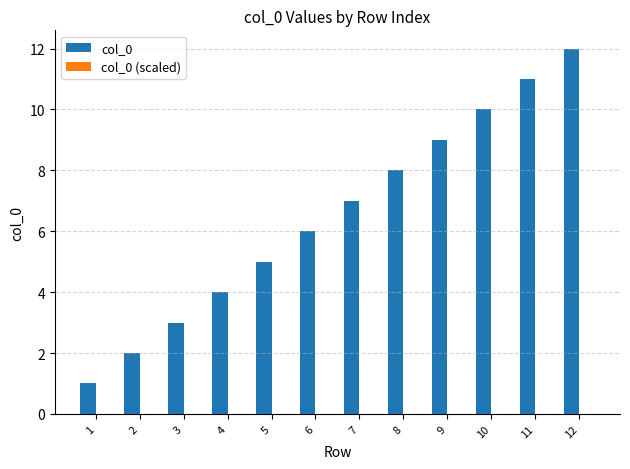

The col_0 series shows 1.7 at 1. True or false?

False